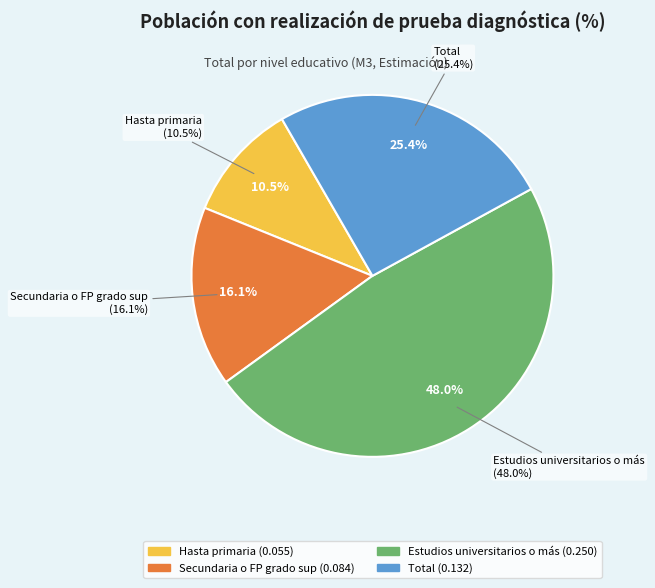

Which has a higher value, Estudios universitarios o más or Secundaria o FP grado sup?

Estudios universitarios o más